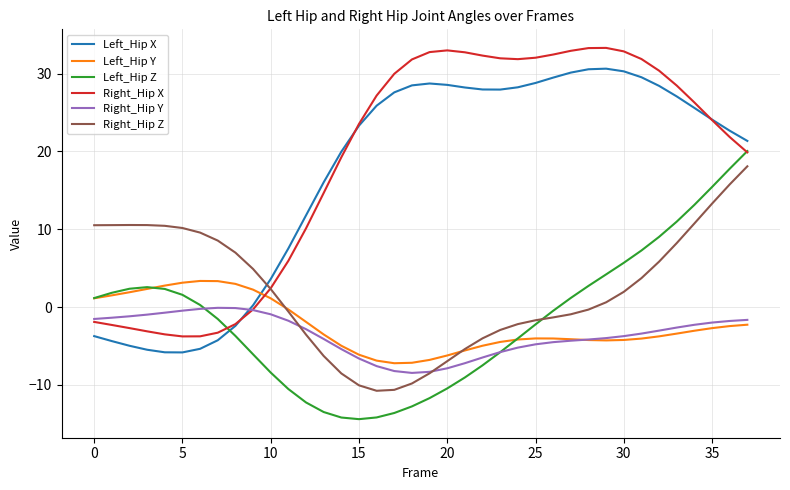

How many values in Left_Hip Y are above zero?

11